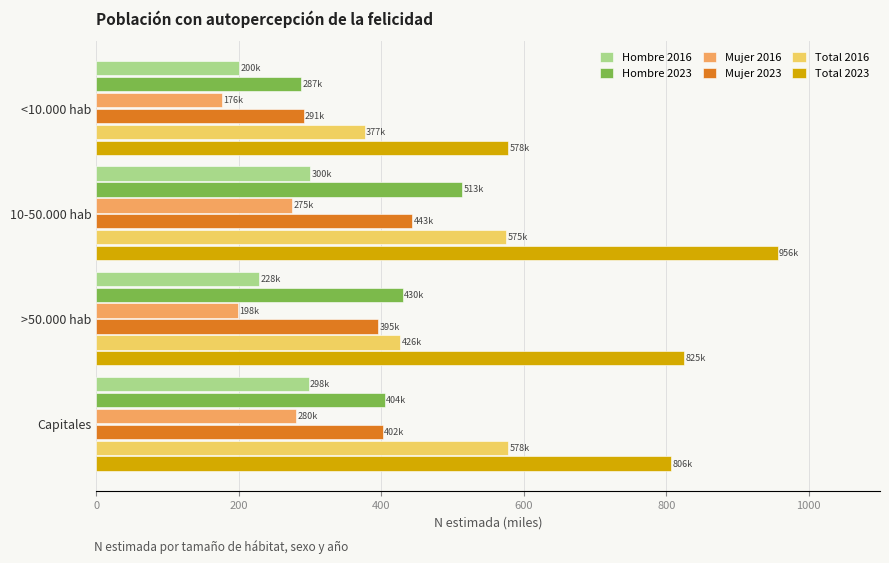

At which category is the sum across all series the highest?

10-50.000 hab